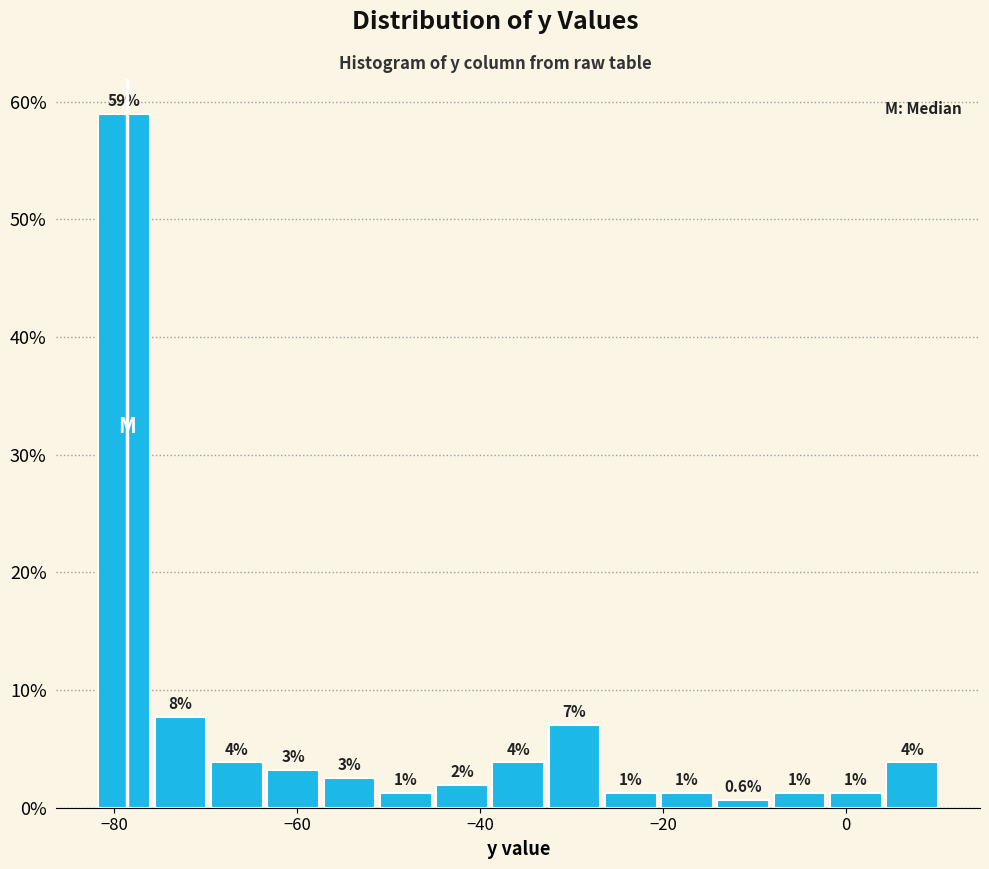

Around what value on the x-axis is the tallest bar? Give the approximate position of its centre, as read against the axis.

-78